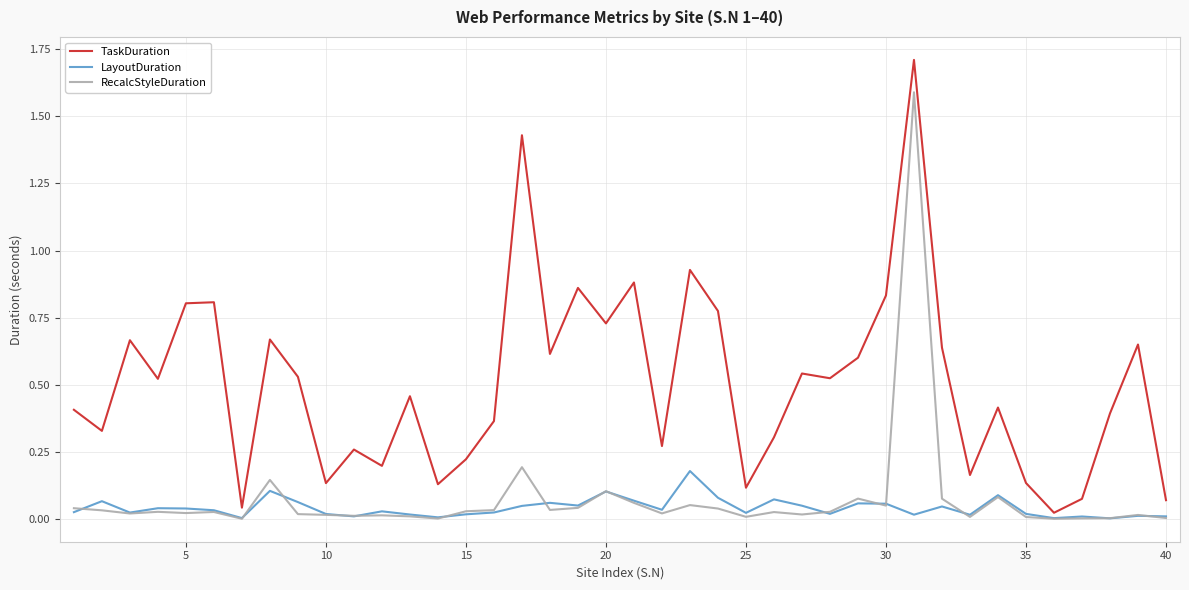

How many interior local peaks does the TaskDuration series have?

13